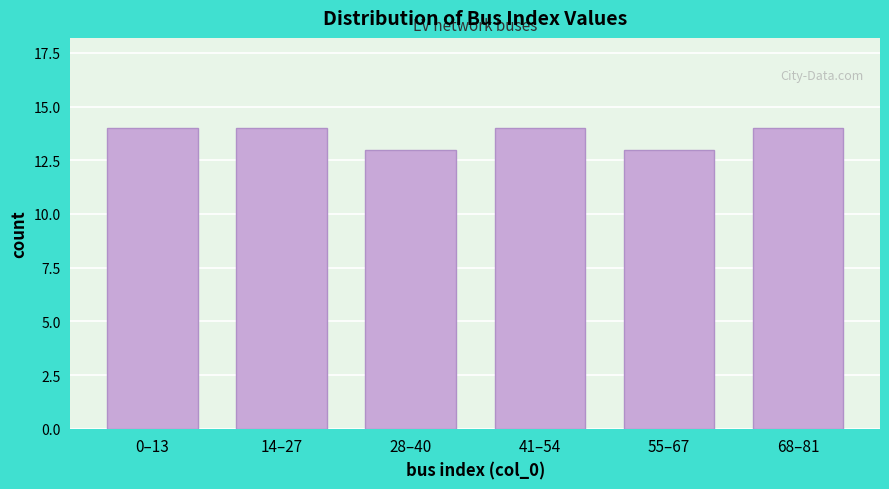

Reading right to left, what are all the values shown in this chart?

68–81=14	55–67=13	41–54=14	28–40=13	14–27=14	0–13=14